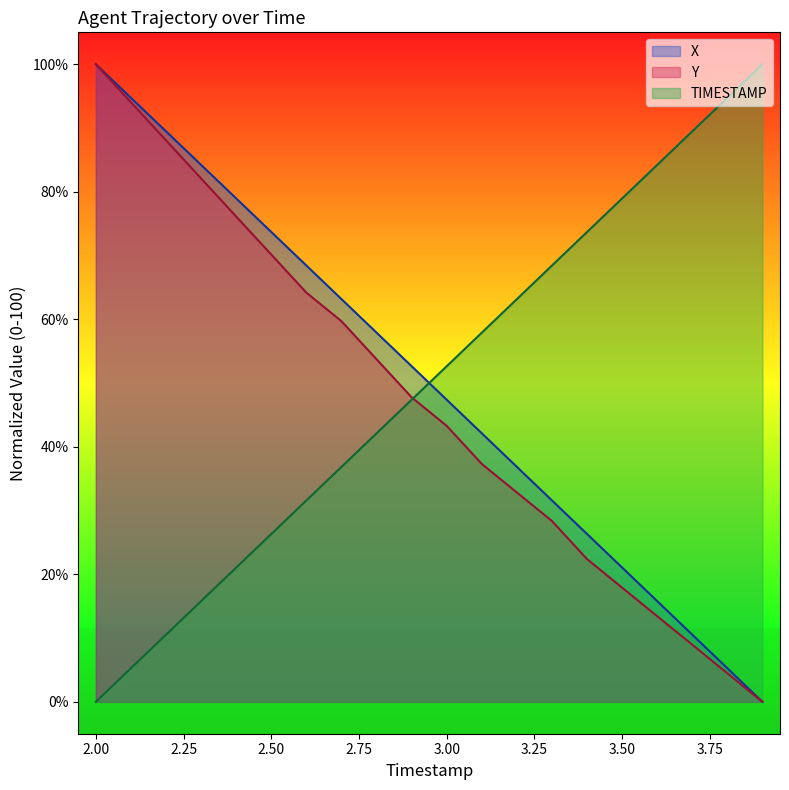

True or false: Y and X cross at least once.

False